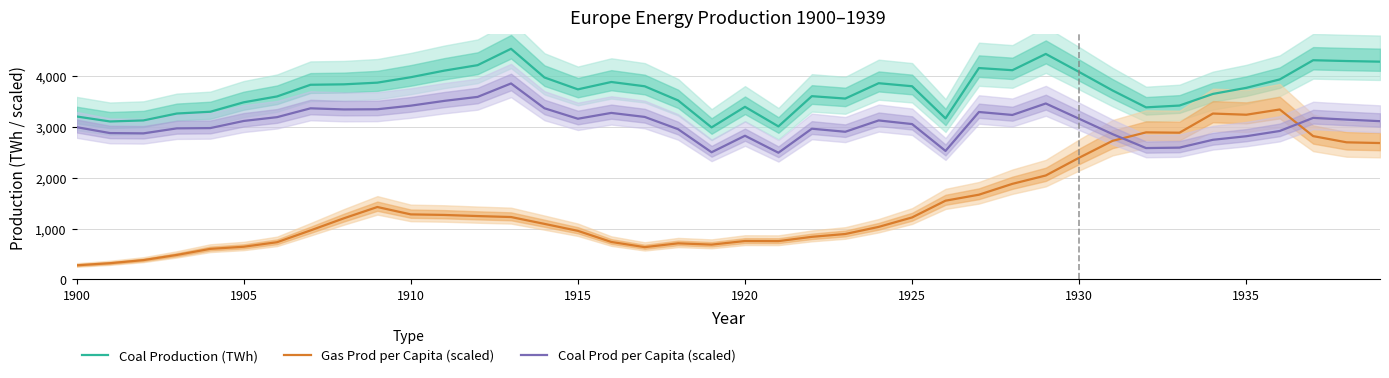

The value of Coal Production (TWh) at 1910 is 6667.8. True or false?

False